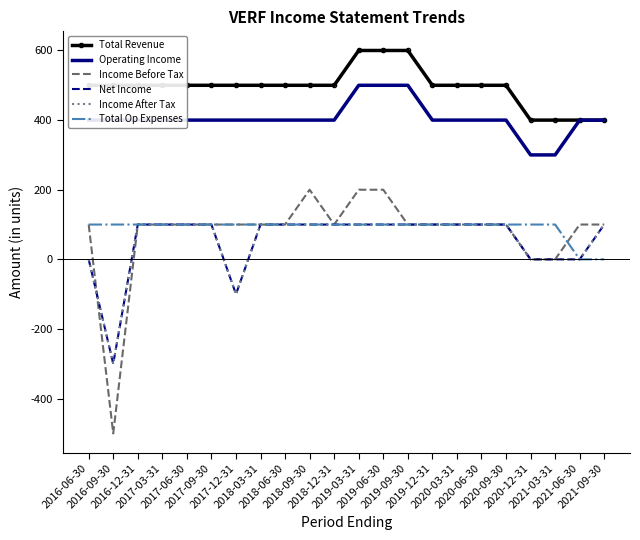

True or false: Total Revenue has a value of 724 at 2020-06-30.

False